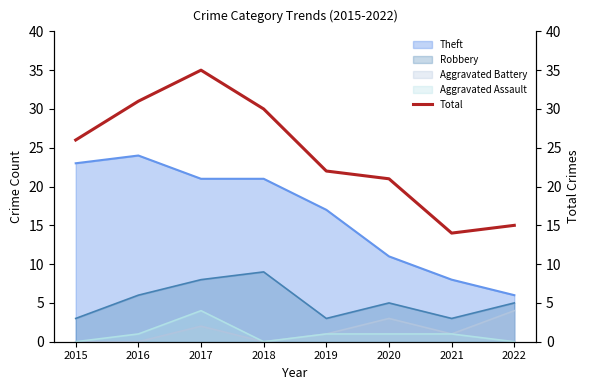

Which has a higher value, 2020 or 2018?

2018